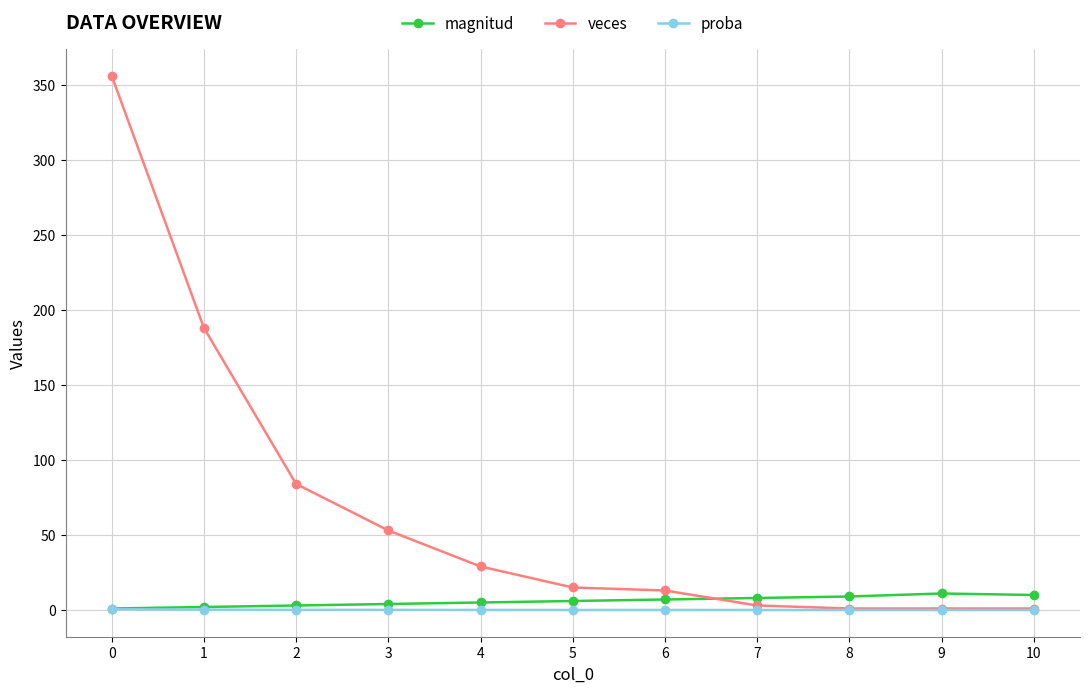

Which series has the largest range (max minus min)?

veces